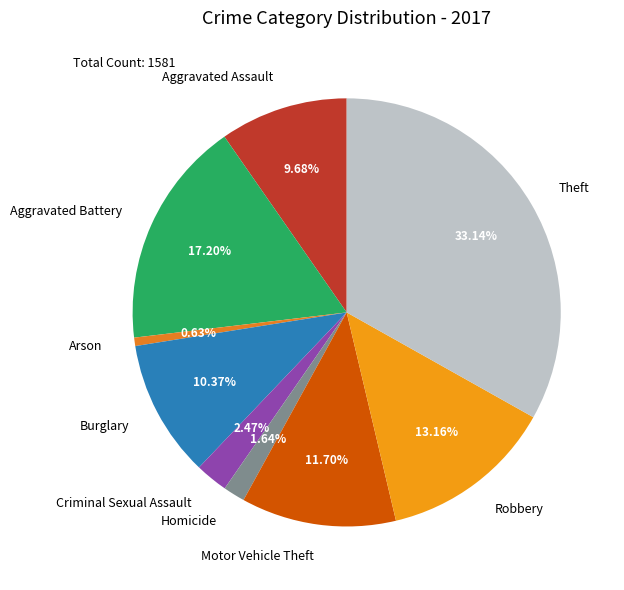

Which has a higher value, Theft or Aggravated Assault?

Theft